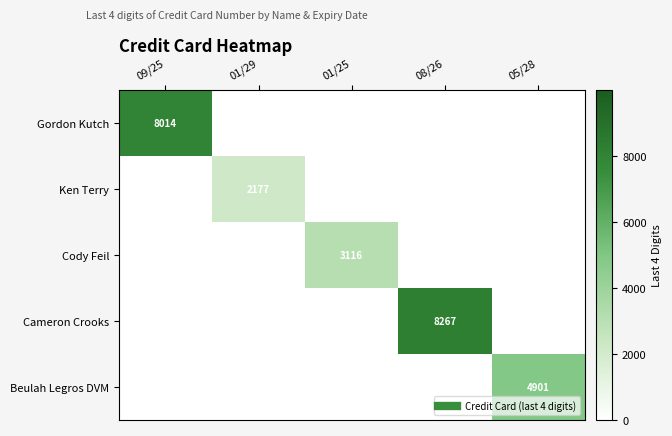

List the series in order of their peak value, lowest first.

Ken Terry, Cody Feil, Beulah Legros DVM, Gordon Kutch, Cameron Crooks